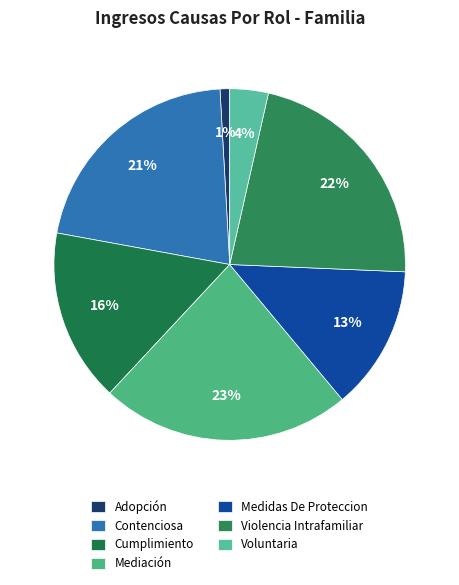

Rank the categories by value from highest to lowest.

Mediación, Violencia Intrafamiliar, Contenciosa, Cumplimiento, Medidas De Proteccion, Voluntaria, Adopción